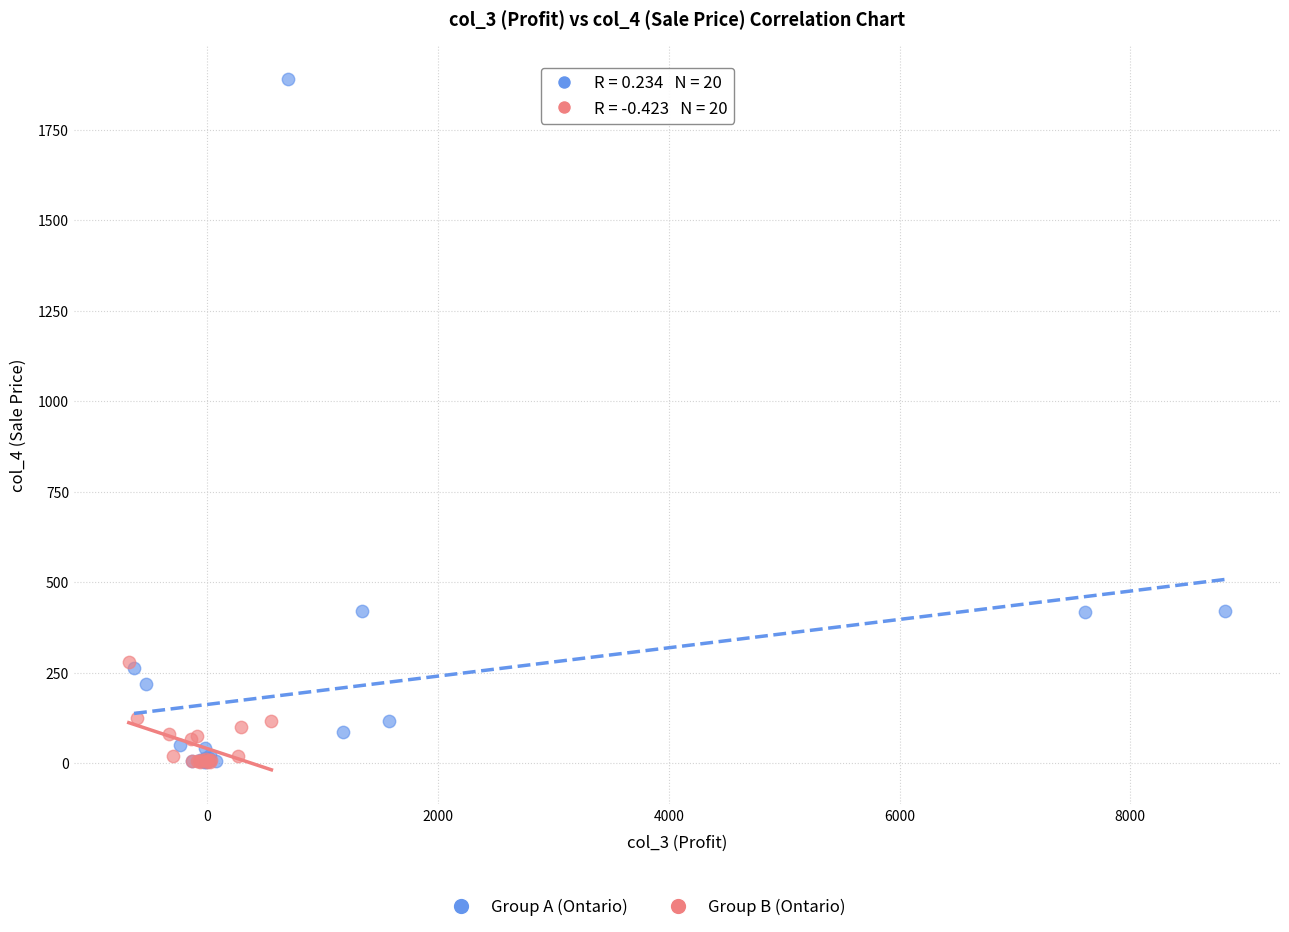

Which series has the largest Y range (max minus min)?

Group A (Ontario)